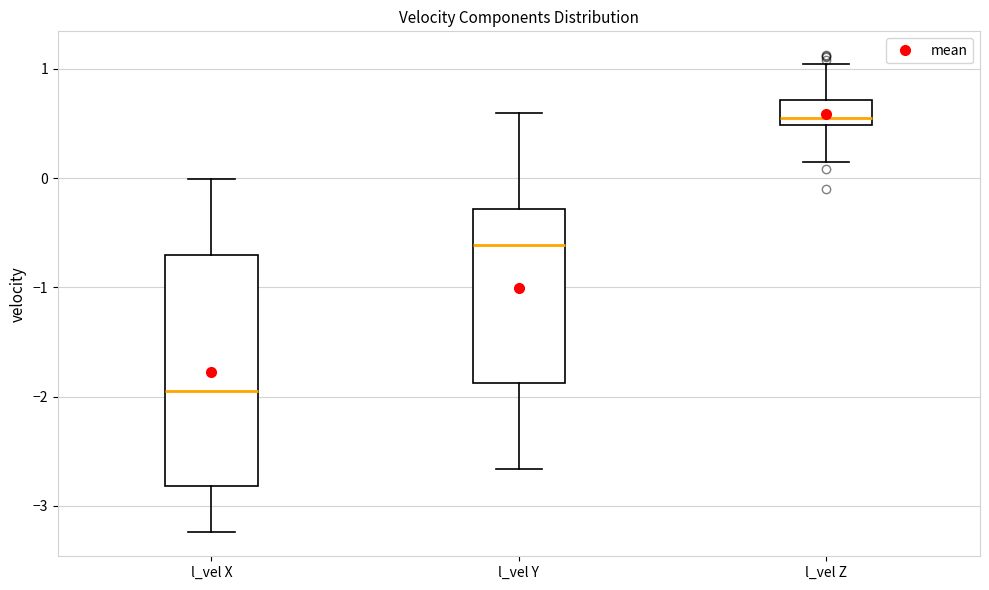

Where does the lower whisker of the box for l_vel X end on the y-axis? The values are not printed on the chart, so give them approximately, as read against the axis.

-3.2